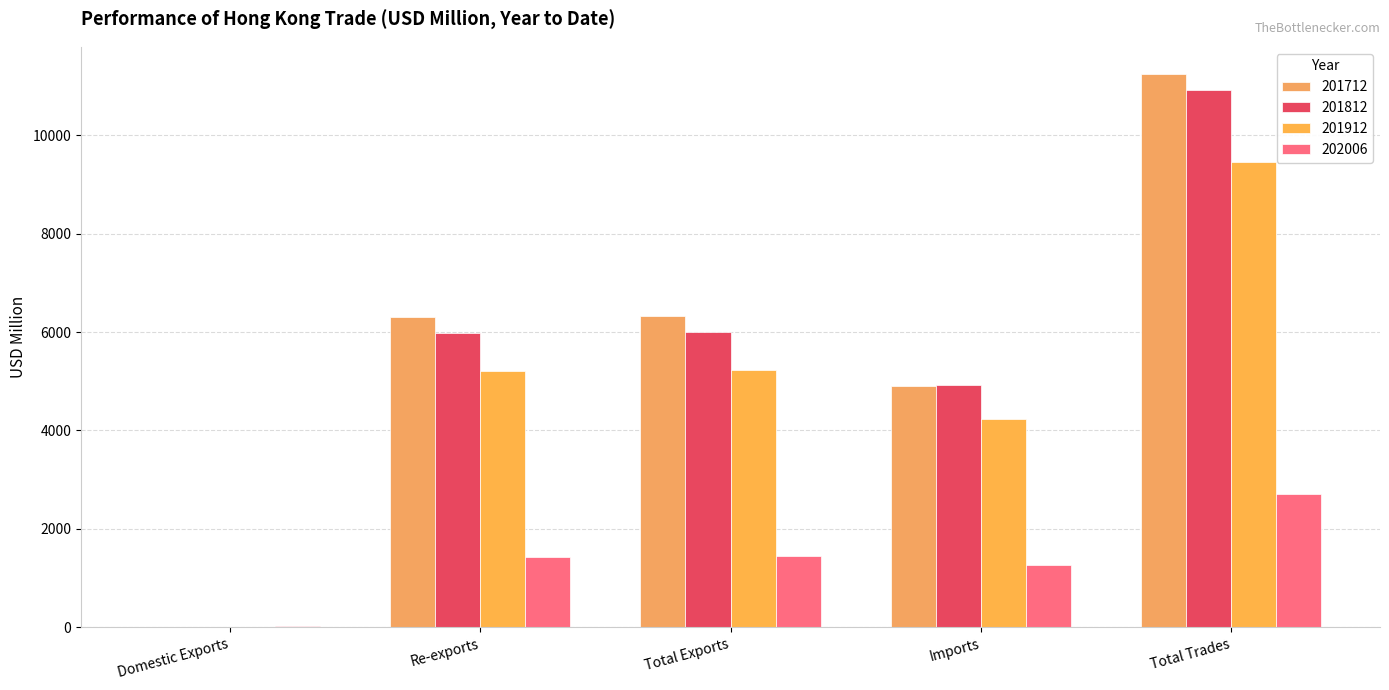

Reading left to right, list all the values displayed in this chart.

201712: Domestic Exports=16.9	Re-exports=6313.0	Total Exports=6329.8	Imports=4903.8	Total Trades=11233.6
201812: Domestic Exports=16.5	Re-exports=5980.7	Total Exports=5997.2	Imports=4925.5	Total Trades=10922.7
201912: Domestic Exports=17.1	Re-exports=5204.0	Total Exports=5221.1	Imports=4240.4	Total Trades=9461.5
202006: Domestic Exports=21.2	Re-exports=1421.1	Total Exports=1442.3	Imports=1275.2	Total Trades=2717.4